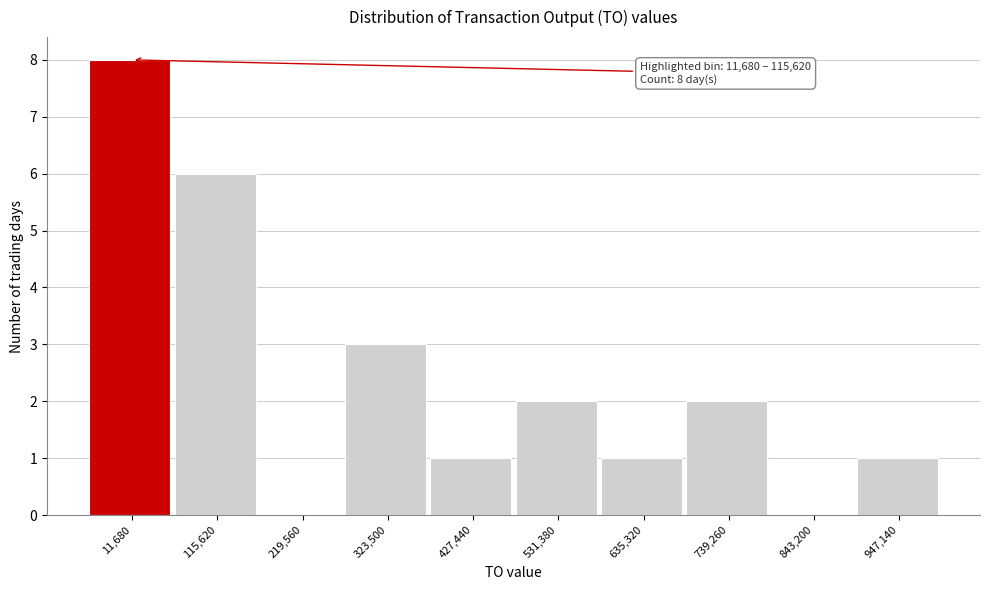

Reading left to right, list all the values displayed in this chart.

11,680=8	115,620=6	219,560=0	323,500=3	427,440=1	531,380=2	635,320=1	739,260=2	843,200=0	947,140=1